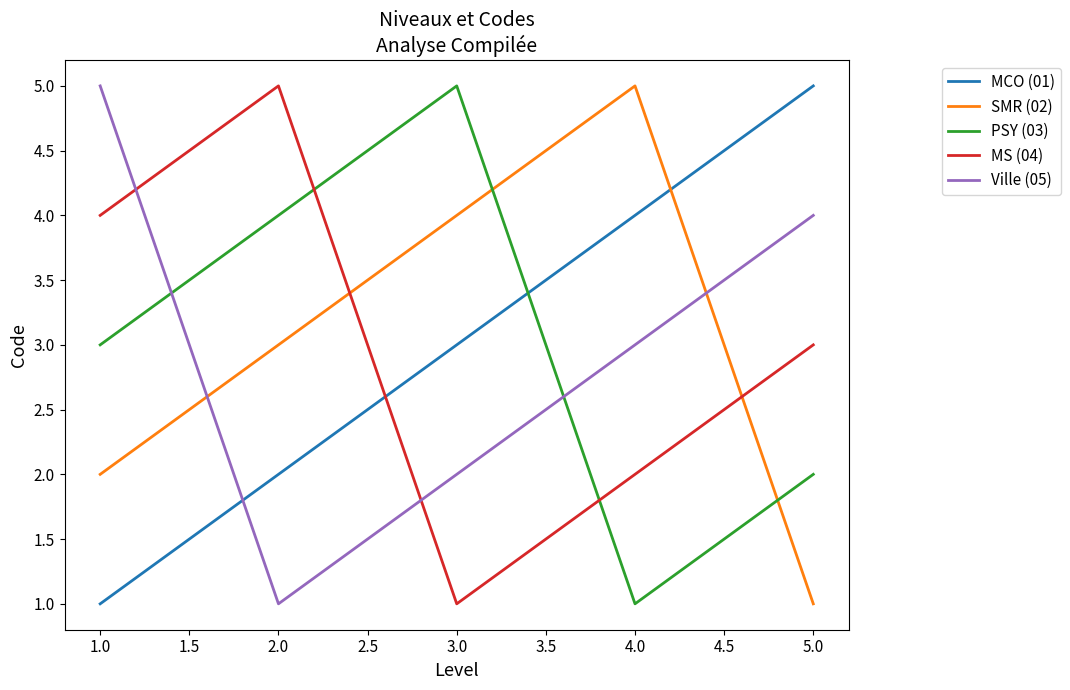

The MS (04) series shows 3 at 5.0. True or false?

True